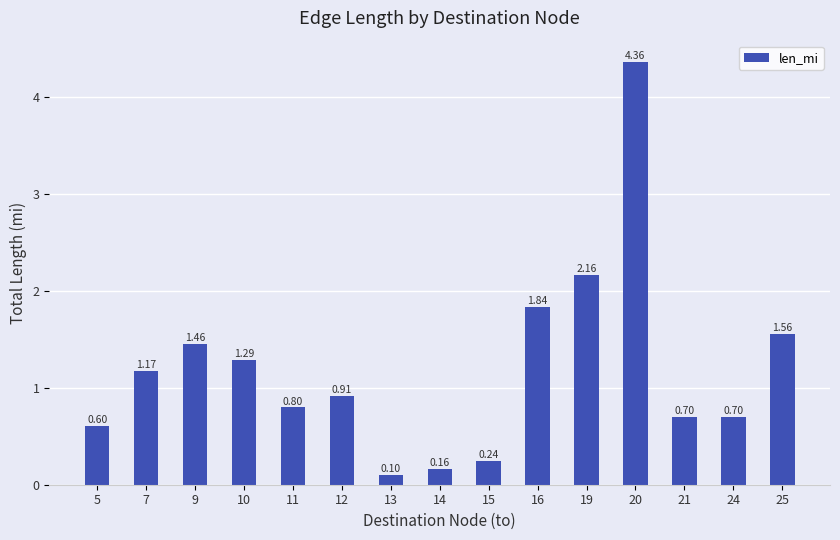

Which has a higher value, 15 or 13?

15